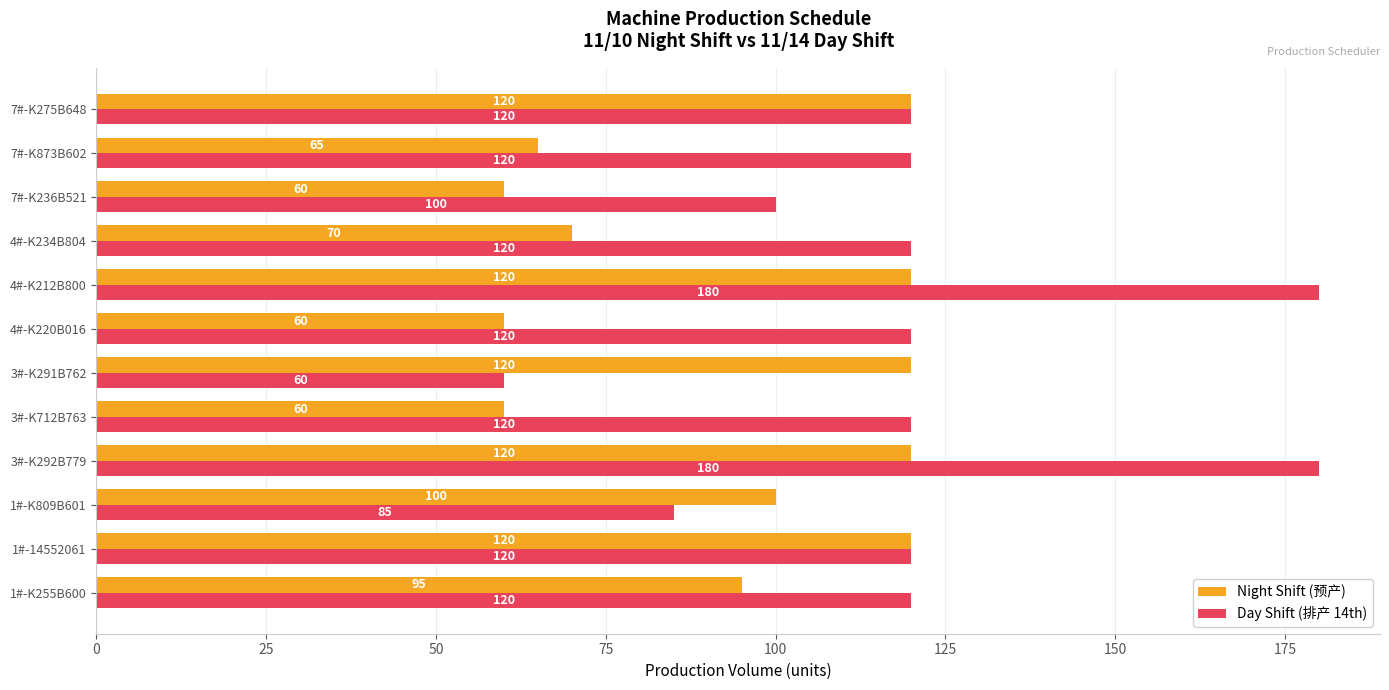

True or false: Day Shift (排产 14th) has a value of 120 at 7#-K275B648.

True